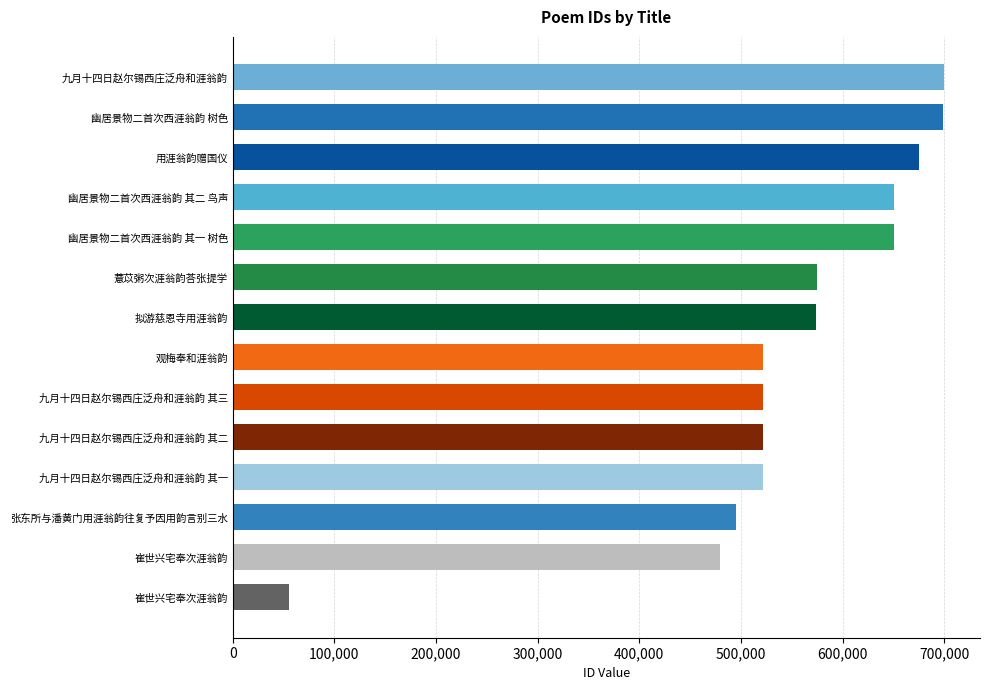

What is the ratio of the value at 拟游慈恩寺用涯翁韵 to the value at 幽居景物二首次西涯翁韵 其二 鸟声?

0.9